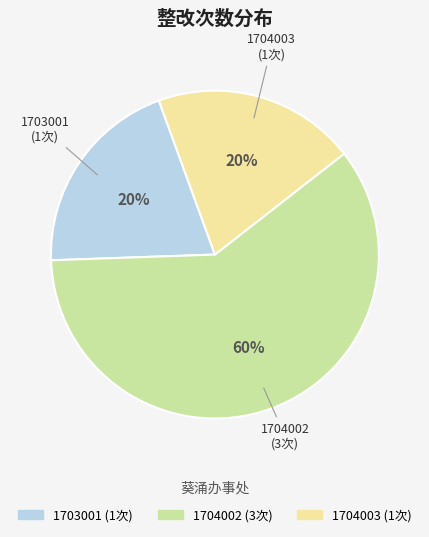

Does 1703001 represent more than half of the total?

No